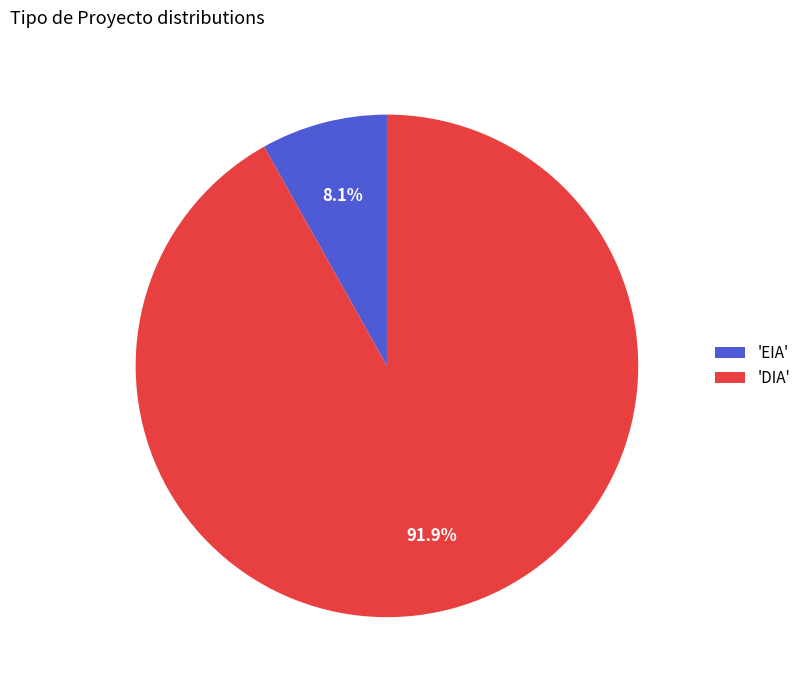

Between 'EIA' and 'DIA', which is larger?

'DIA'